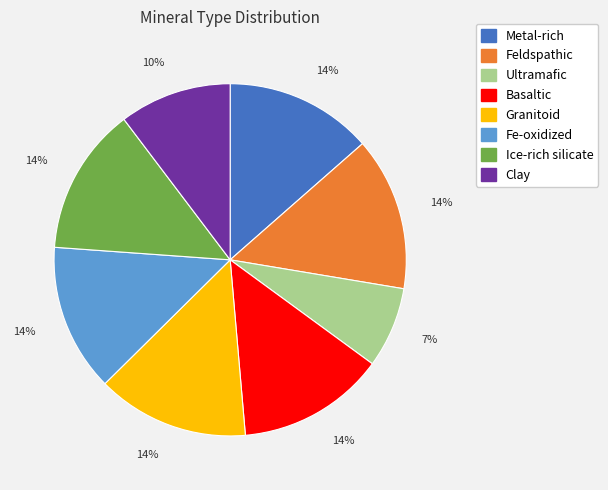

Combined, do Ultramafic and Fe-oxidized account for over 50%?

No